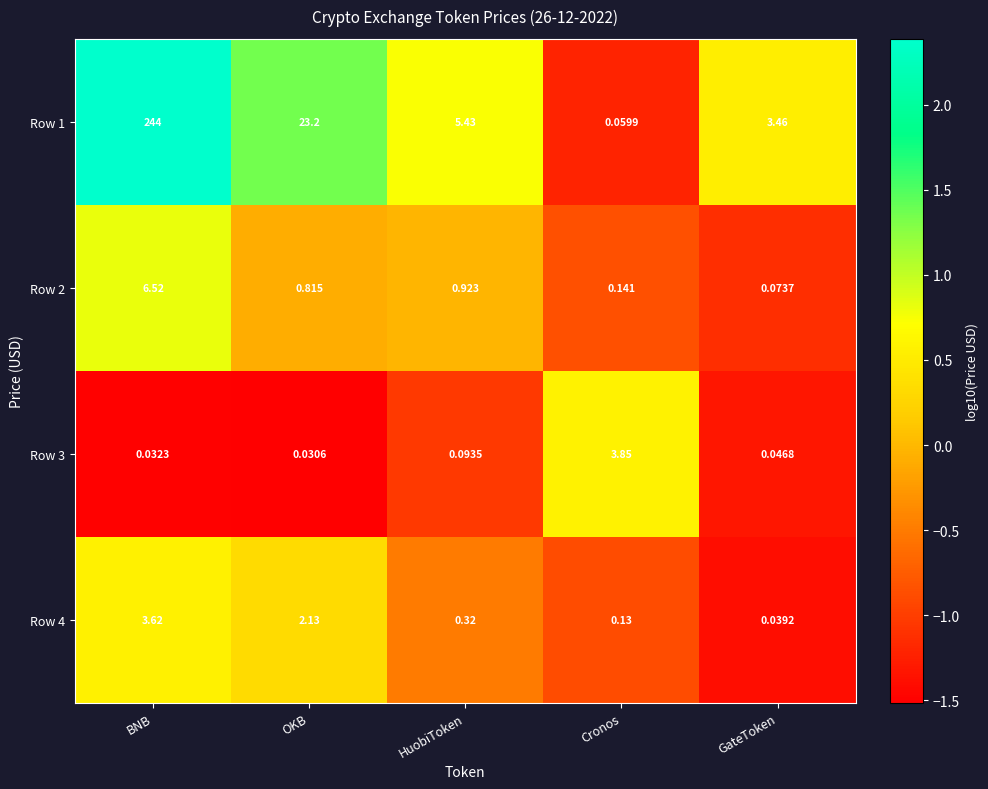

At which label is Row 1 closest to 122?

OKB